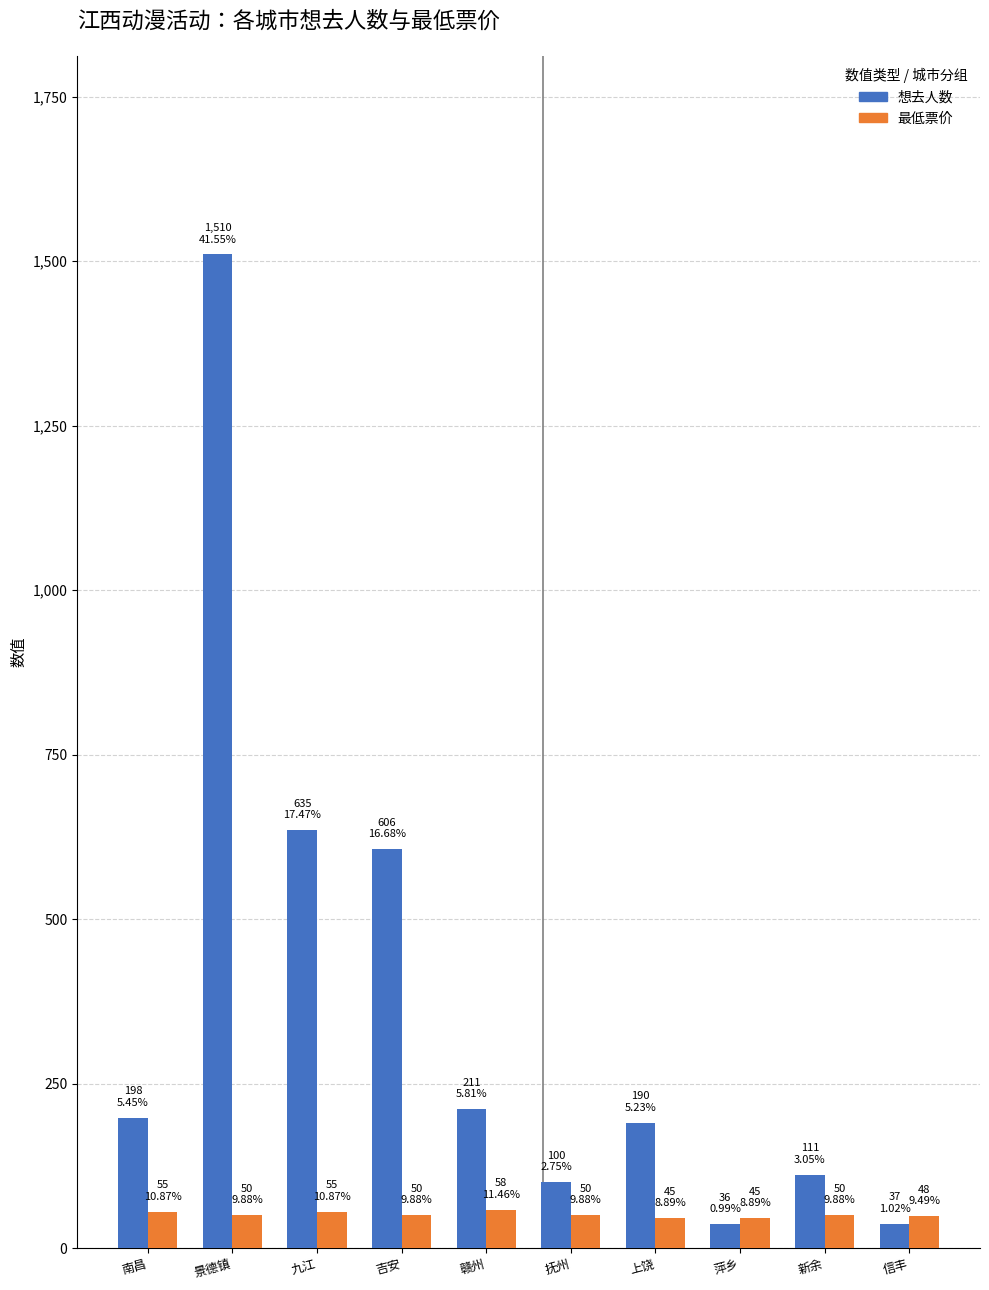

How many data points in 想去人数 are less than 198?

5